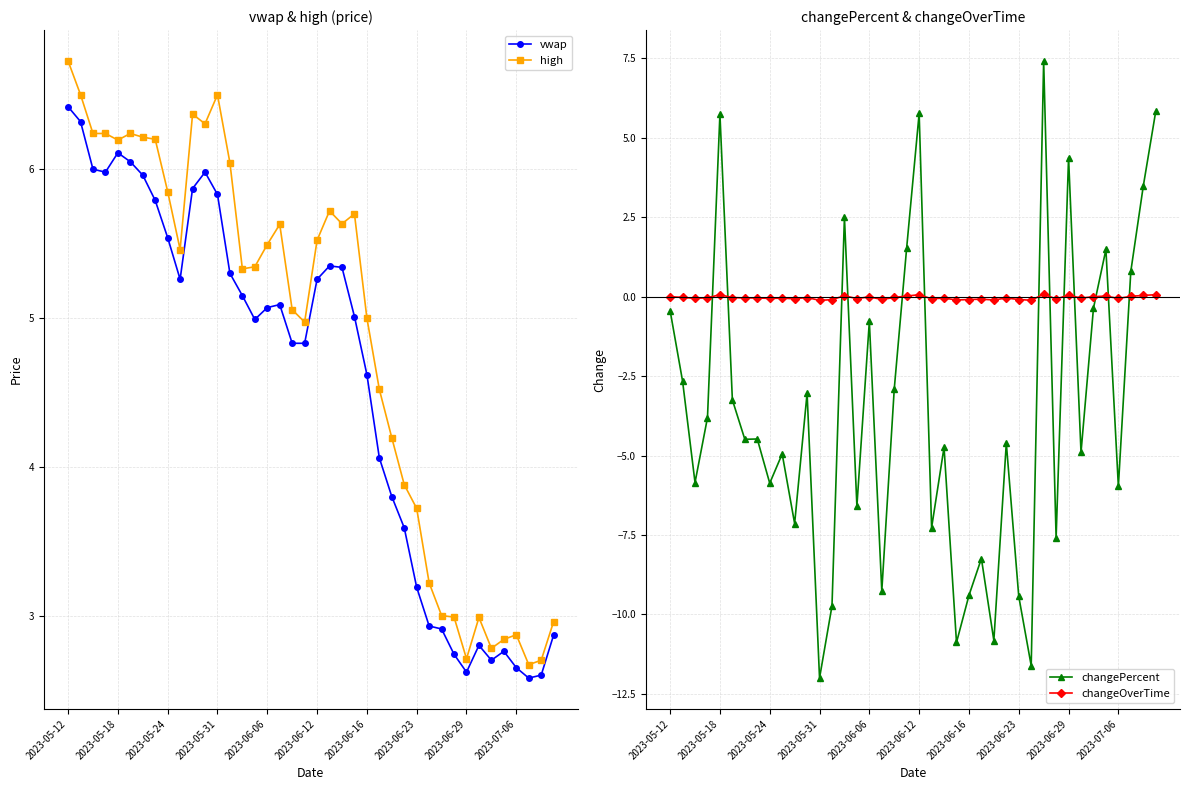

Which series has the largest range (max minus min)?

changePercent